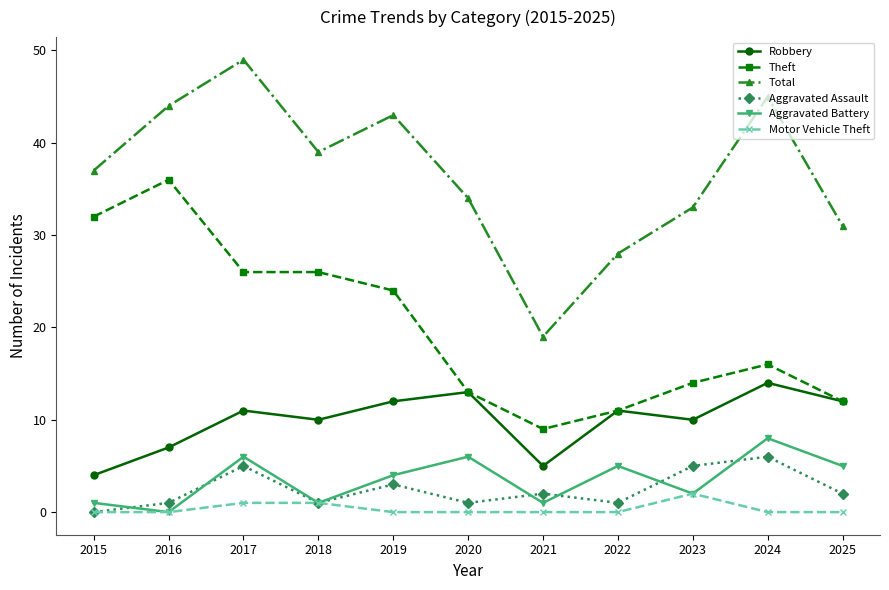

Which category has the highest value across all series?

2017